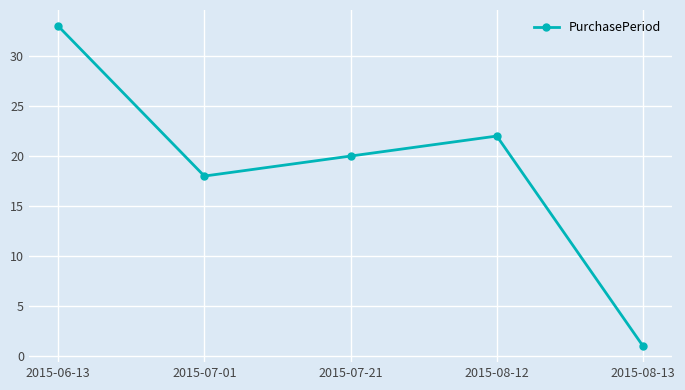

Where is the first local minimum?

2015-07-01